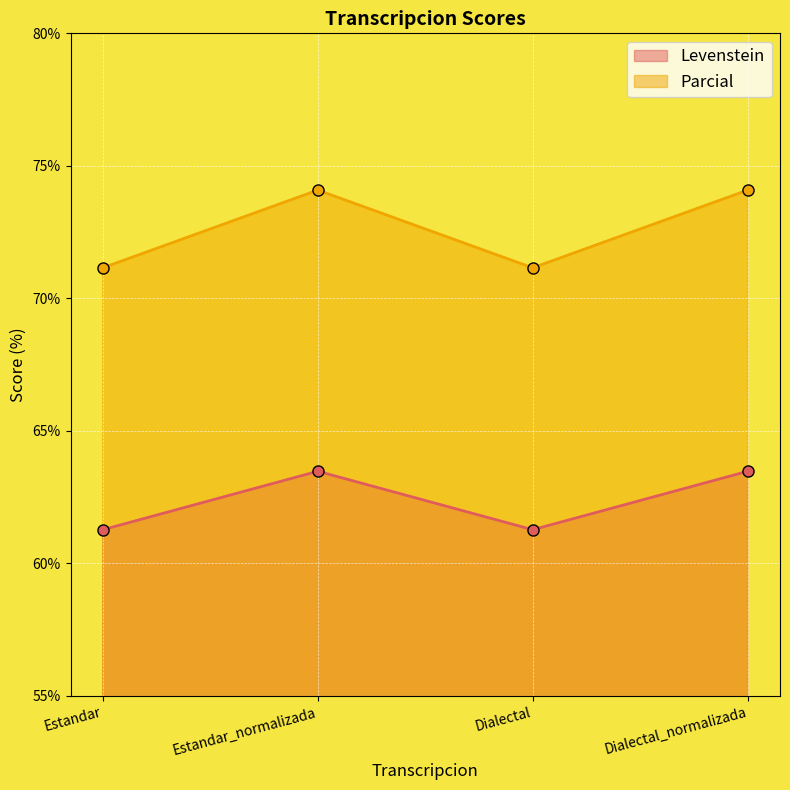

What is the label of the 3rd point from the right?

Estandar_normalizada